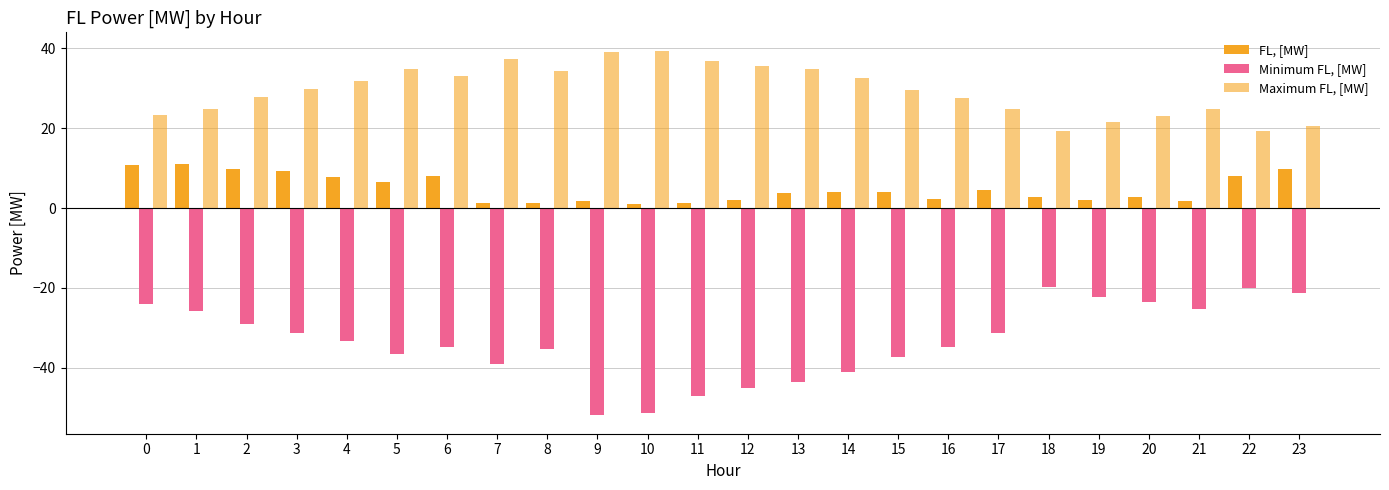

Read the FL, [MW] value at 23.

9.8